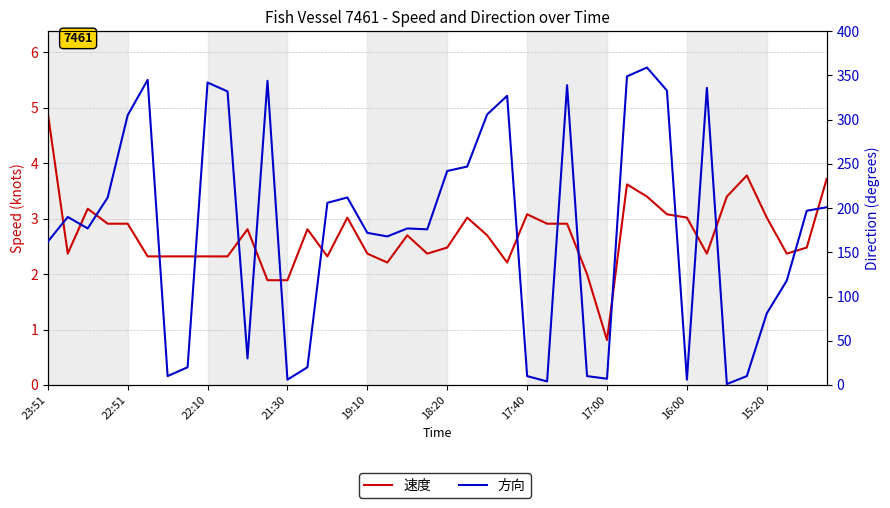

At how many categories does at least one series exceed 92?

27